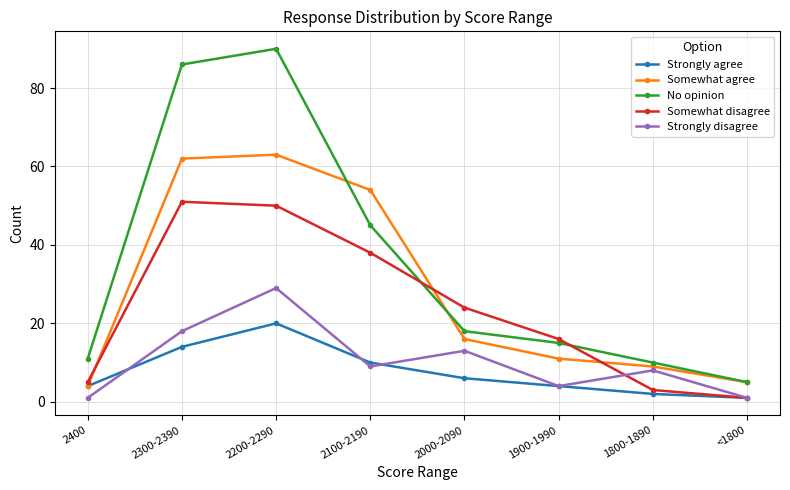

Which series has the largest range (max minus min)?

No opinion